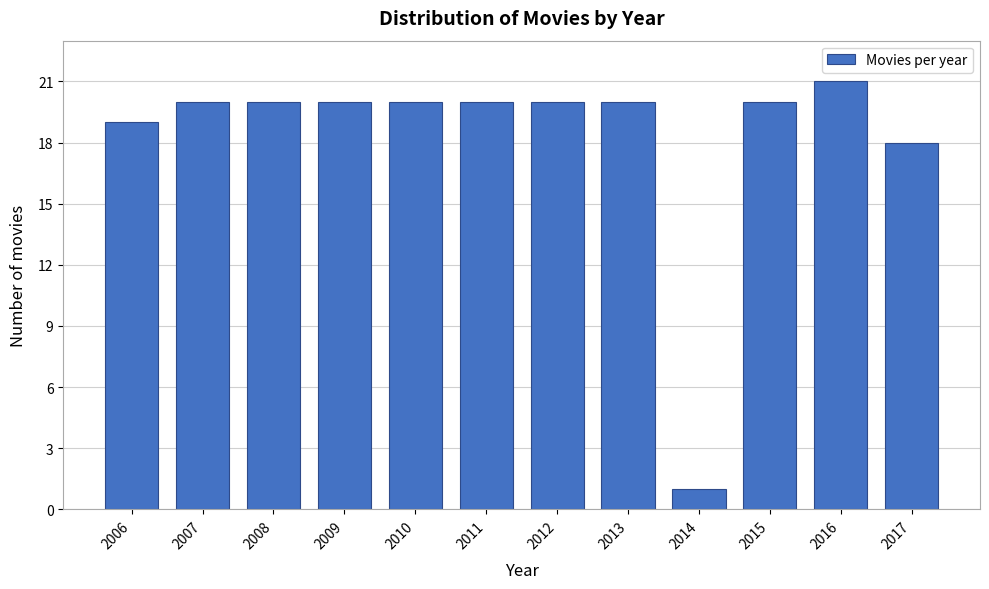

Reading left to right, transcribe all the data shown in this chart.

2006=19	2007=20	2008=20	2009=20	2010=20	2011=20	2012=20	2013=20	2014=1	2015=20	2016=21	2017=18